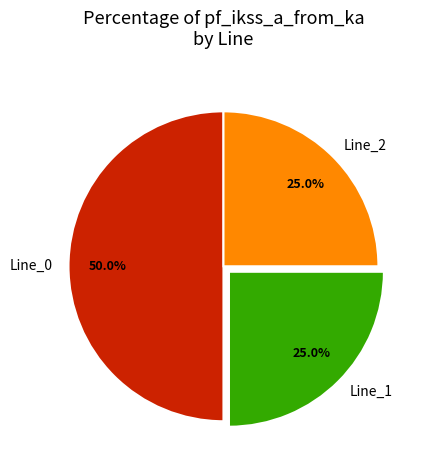

Which has a higher value, Line_0 or Line_1?

Line_0